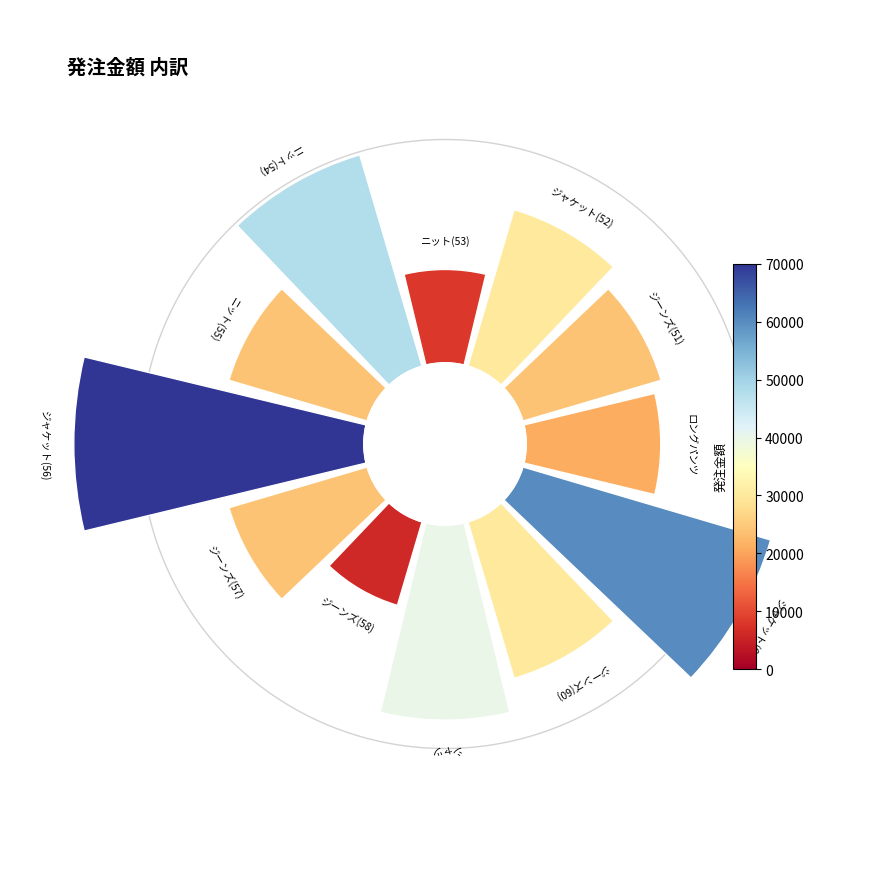

To the nearest percent, what is the average slice percentage?

8%